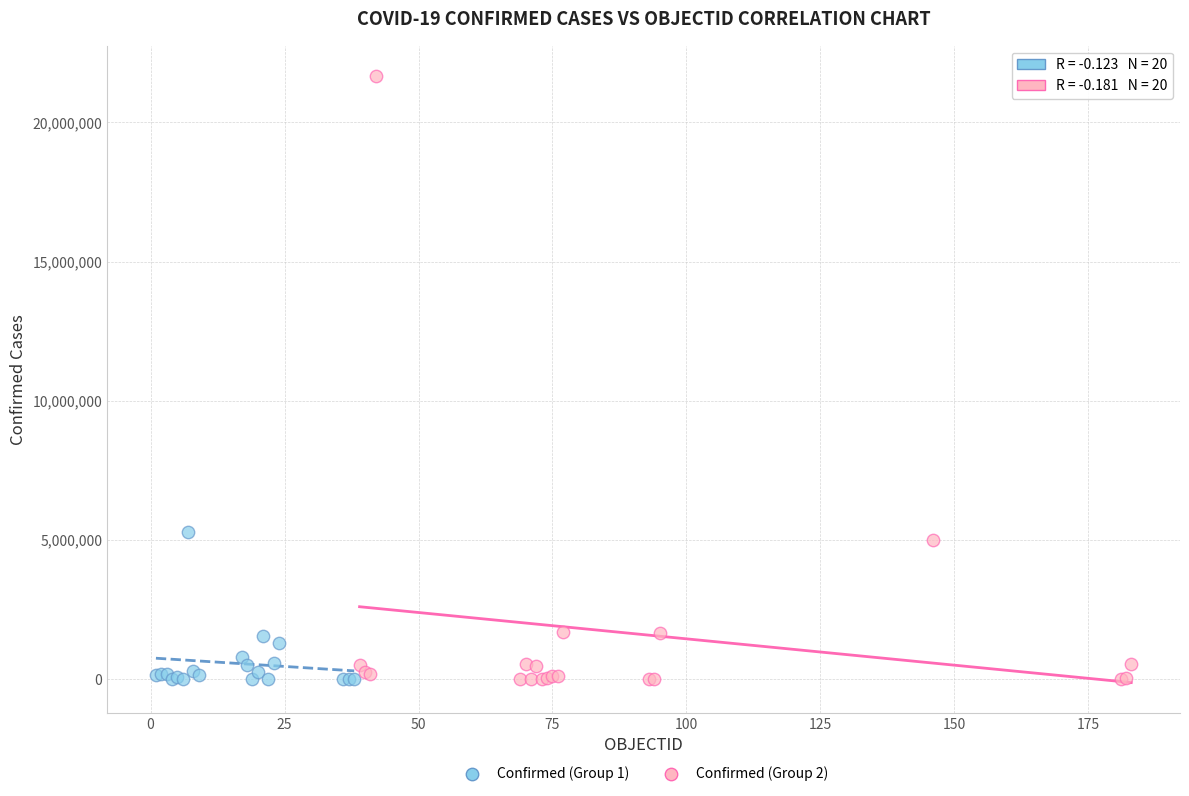

What are all the series names shown in the legend?

Confirmed (Group 1), Confirmed (Group 2)